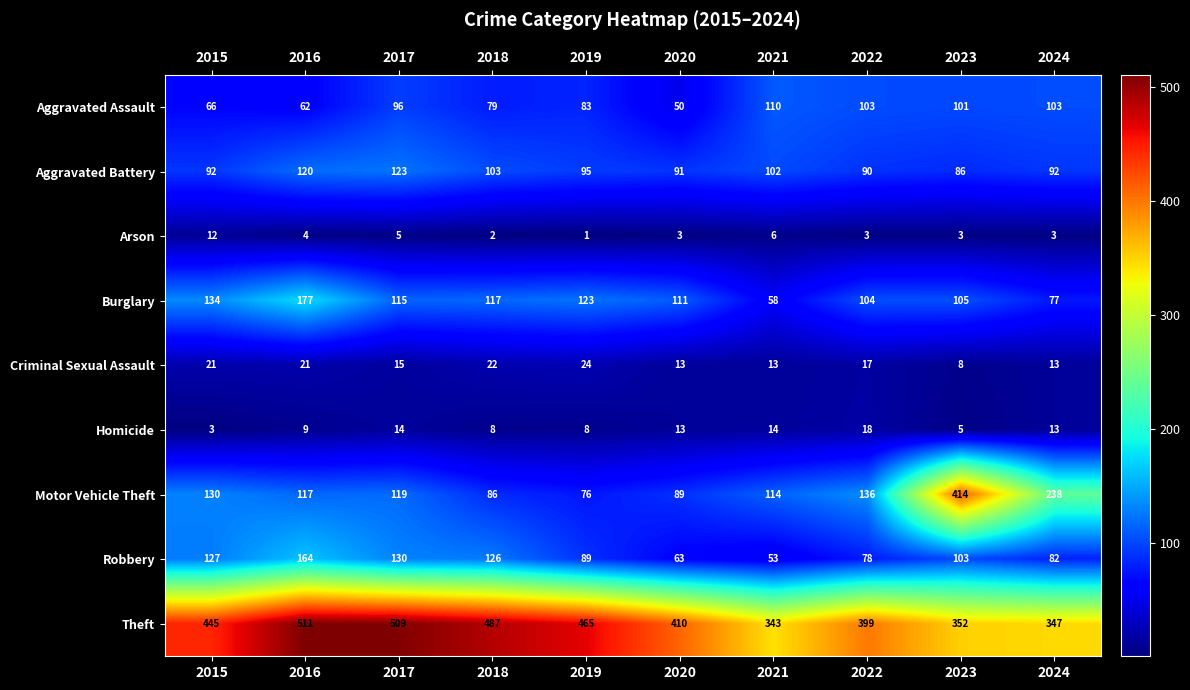

Which category has the highest value across all series?

2016